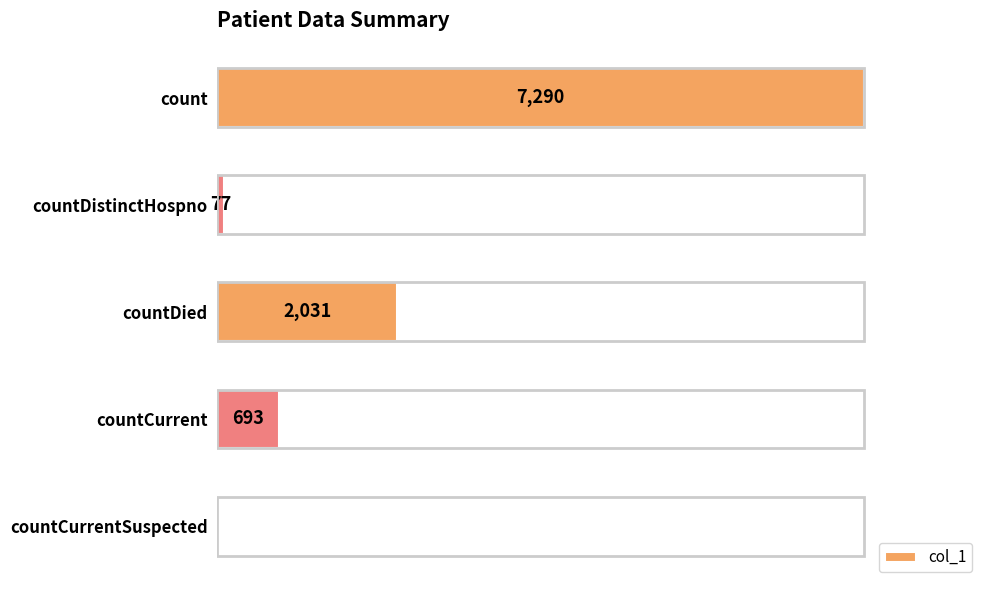

Between countDistinctHospno and countCurrentSuspected, which is larger?

countDistinctHospno